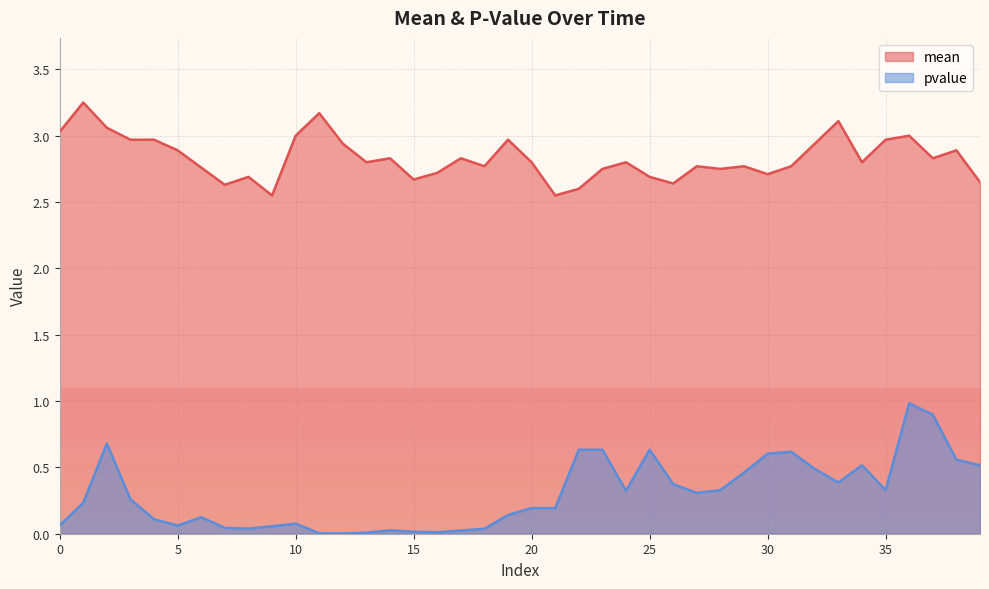

What is the average value of the mean series?

2.8